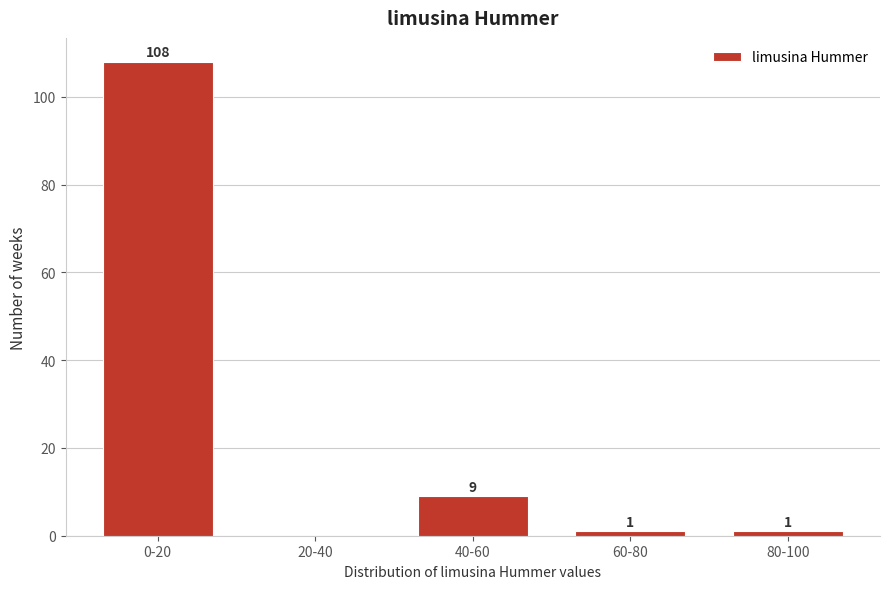

Reading left to right, extract all data points from this chart.

0-20=108	20-40=0	40-60=9	60-80=1	80-100=1